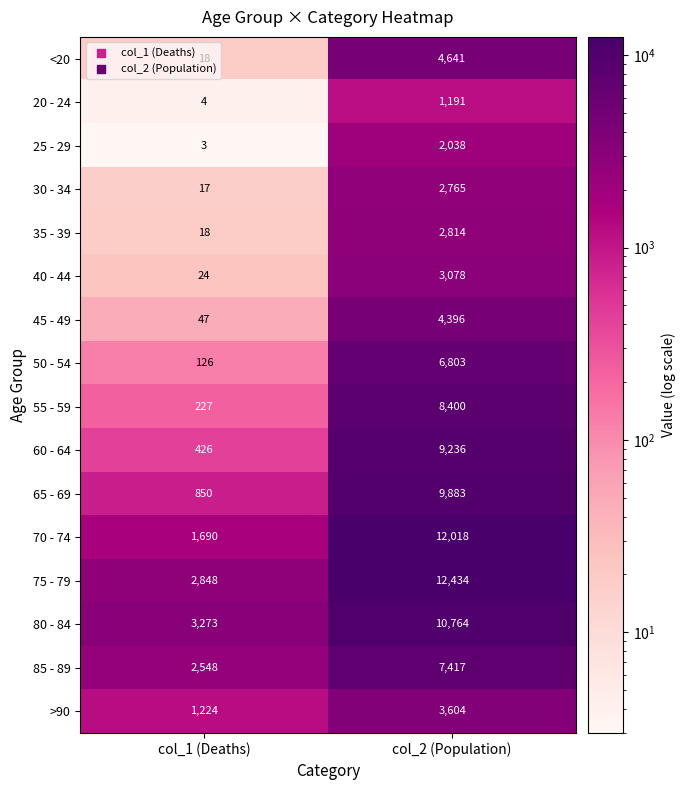

True or false: 45 - 49 has a value of 47 at col_1 (Deaths).

True